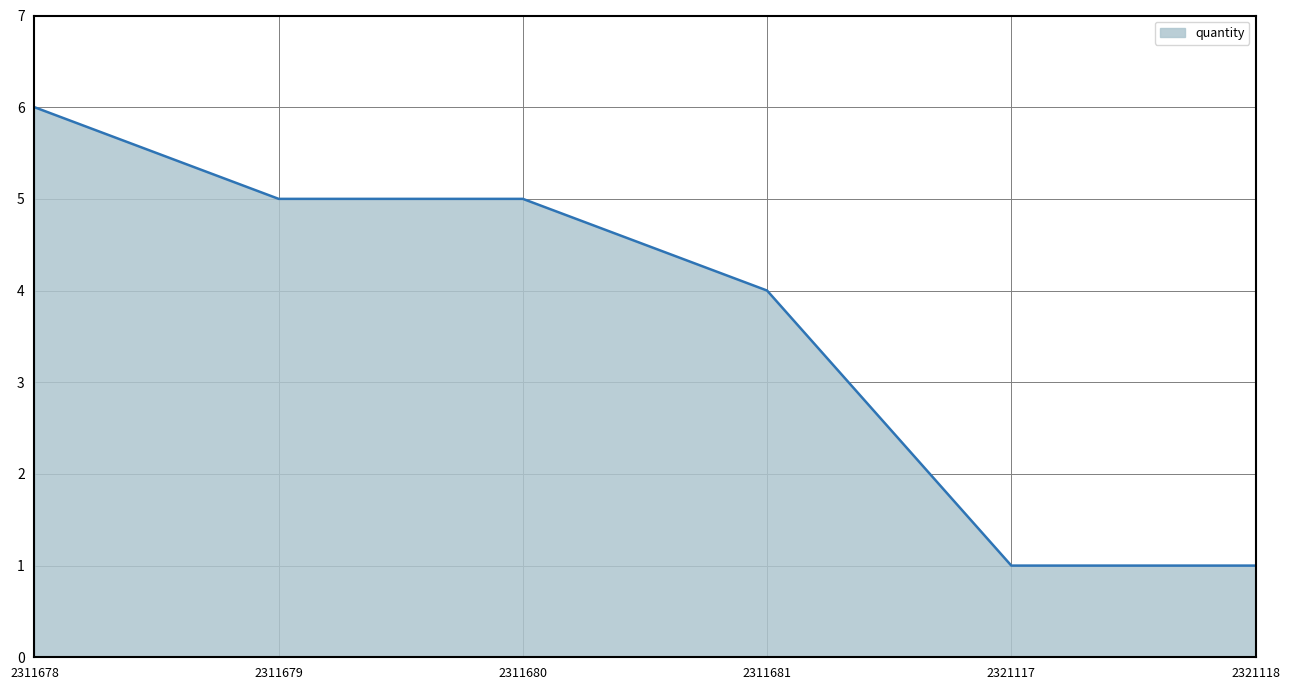

Count the values in the range 1 to 5.

5